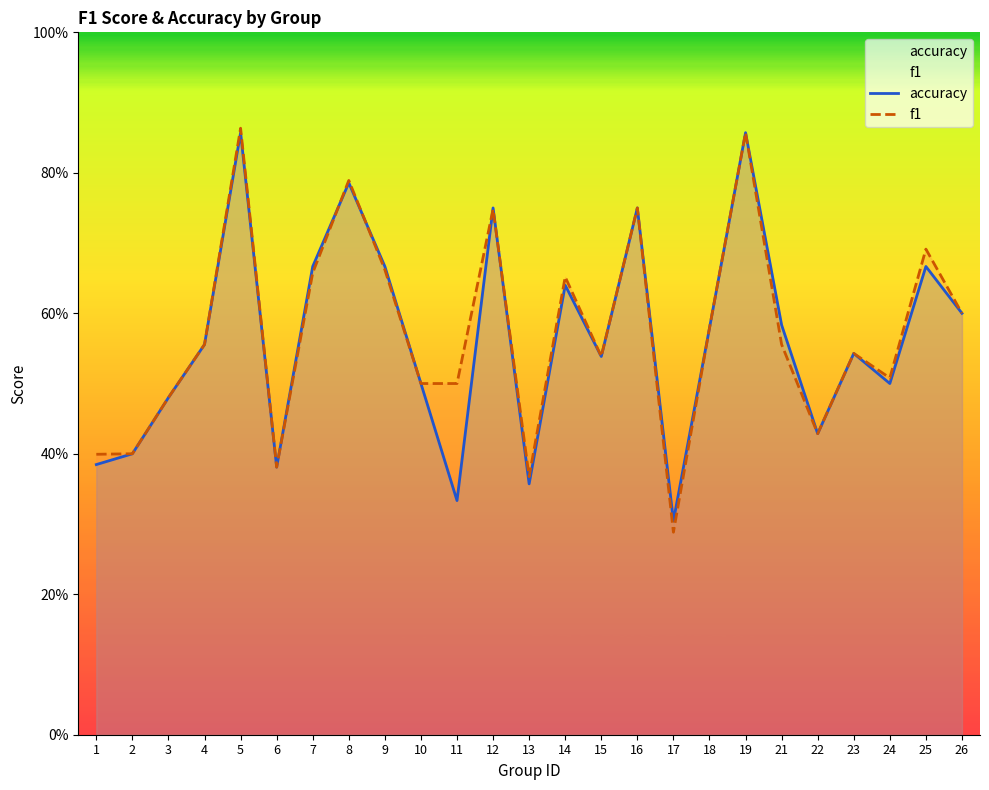

Rank the categories by f1 value from lowest to highest.

17, 13, 6, 1, 2, 22, 3, 10, 11, 24, 15, 23, 21, 4, 18, 26, 14, 7, 9, 25, 12, 16, 8, 19, 5